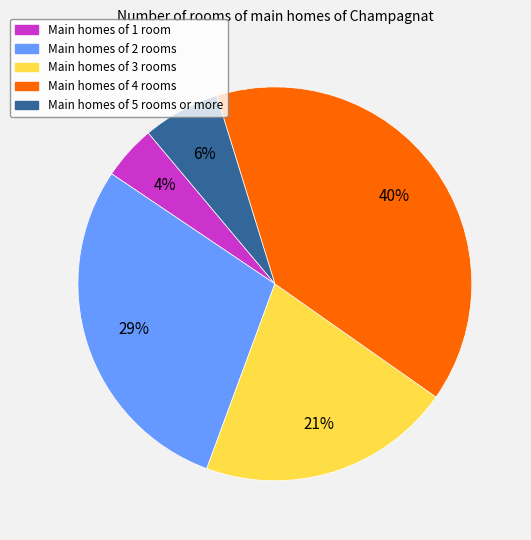

Is it true that Main homes of 5 rooms or more is 6% of the pie?

True